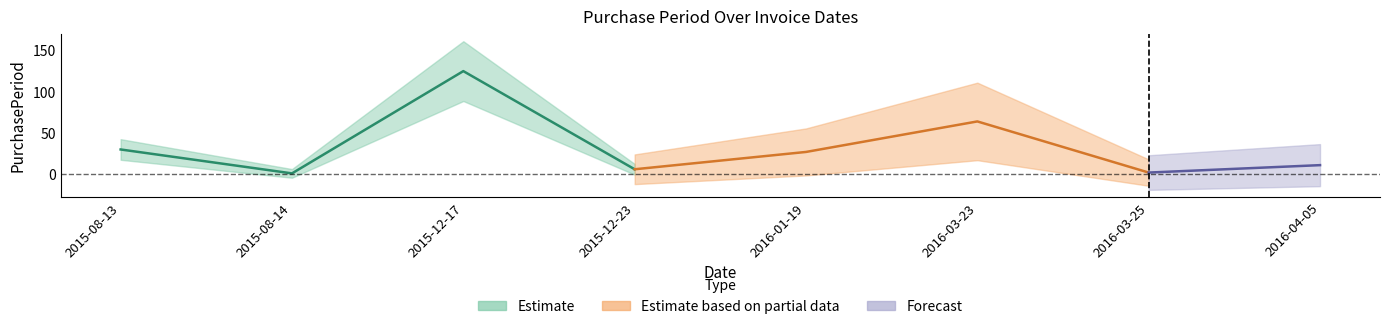

Is it true that the value at 2015-12-23 is 6?

True